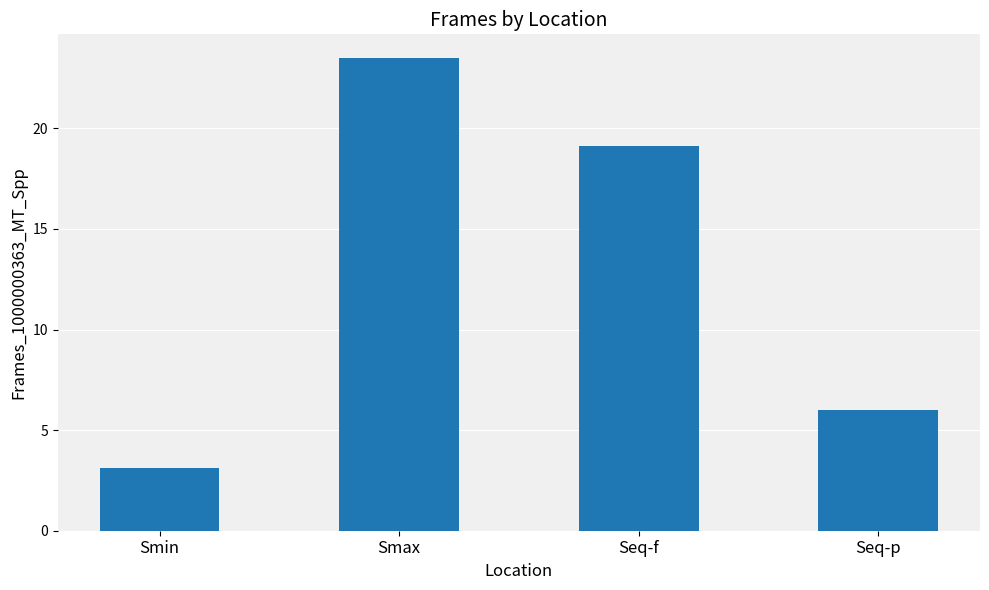

Is it true that the value at Smax is 23.5?

True